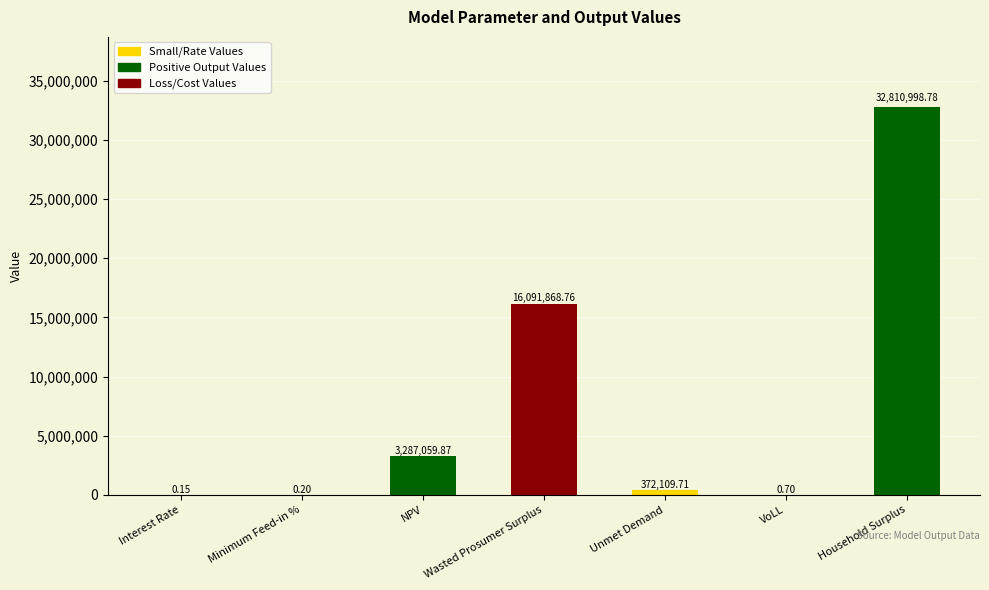

Where does the data first go above 372109?

NPV